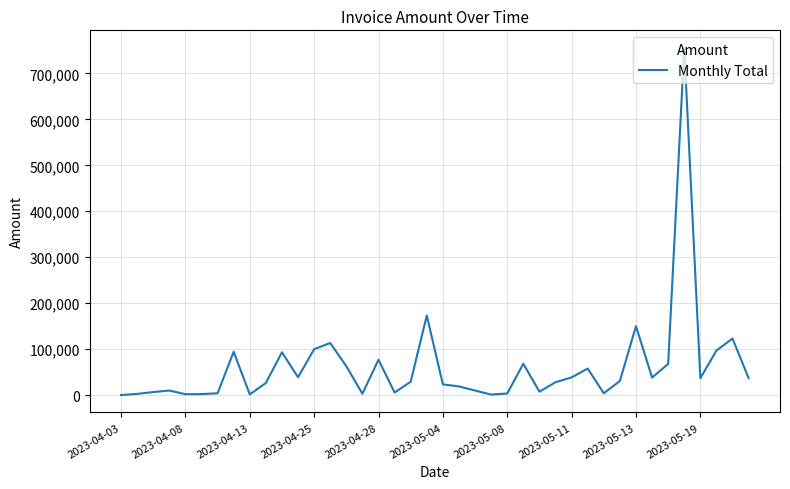

Is this an area chart (filled region under the line)?

No